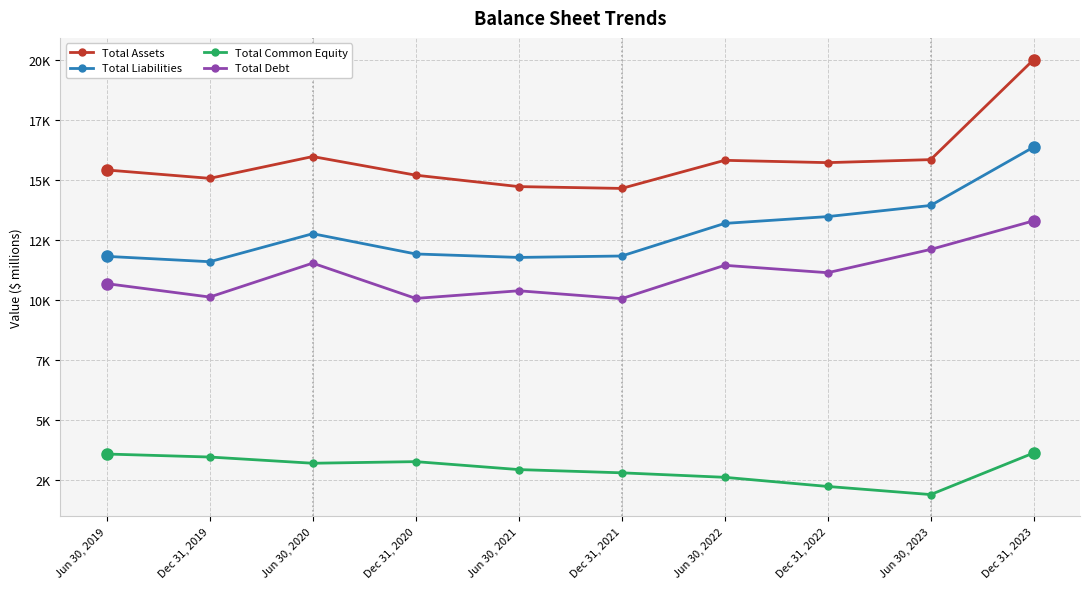

What is the value of the Total Debt point at the 8th from the left?

11154